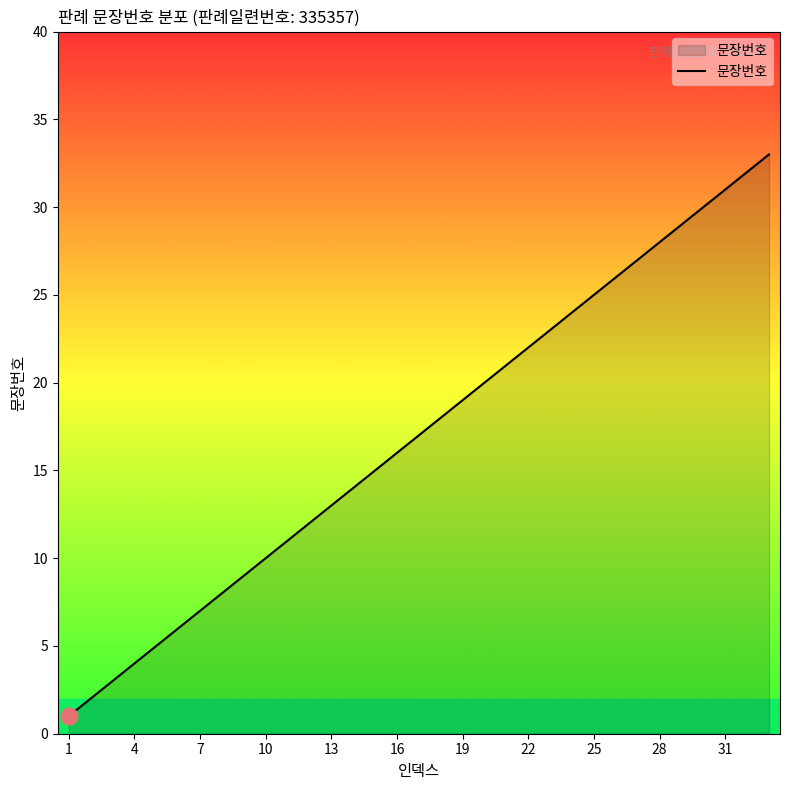

What is the maximum value shown in the chart?

33